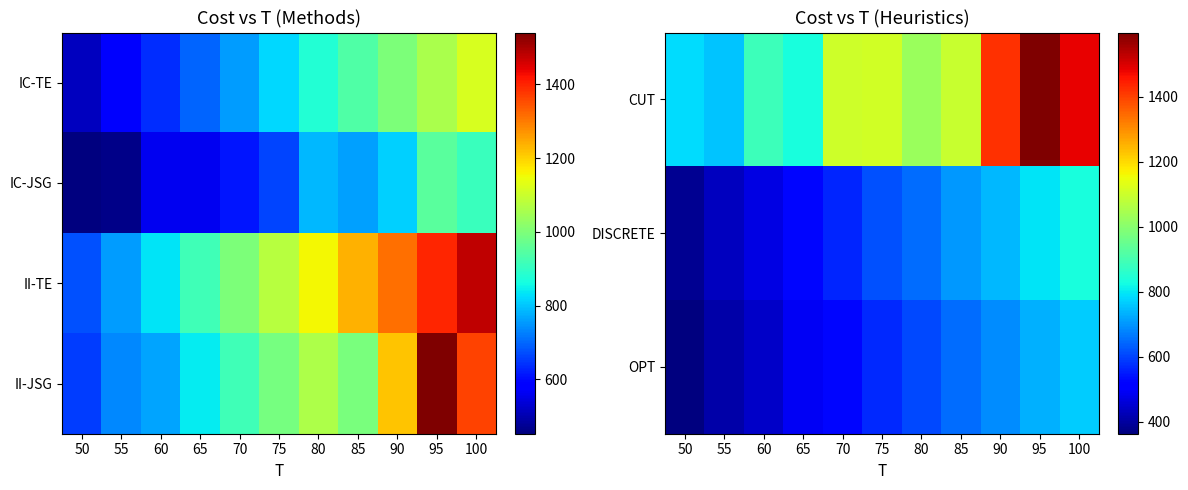

Read the II-JSG value at 50, to the nearest 100.

700